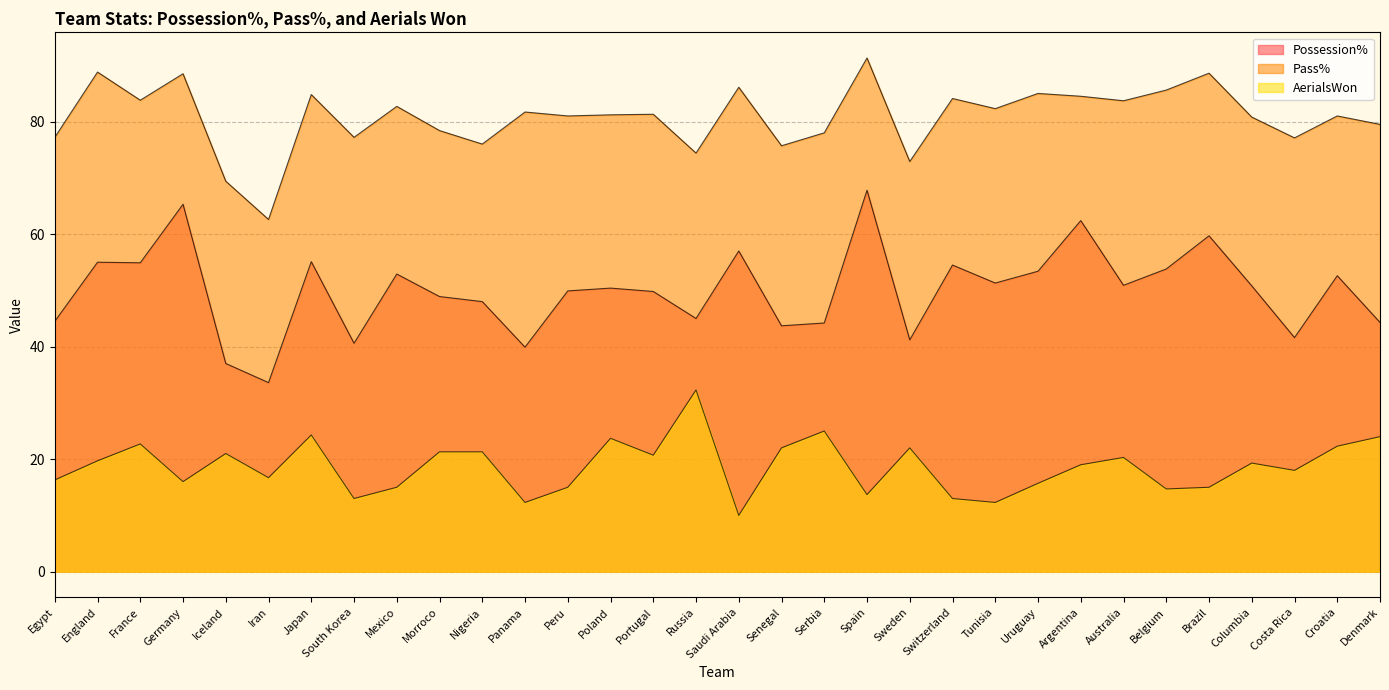

True or false: Pass% has more than 2 interior local peaks.

True